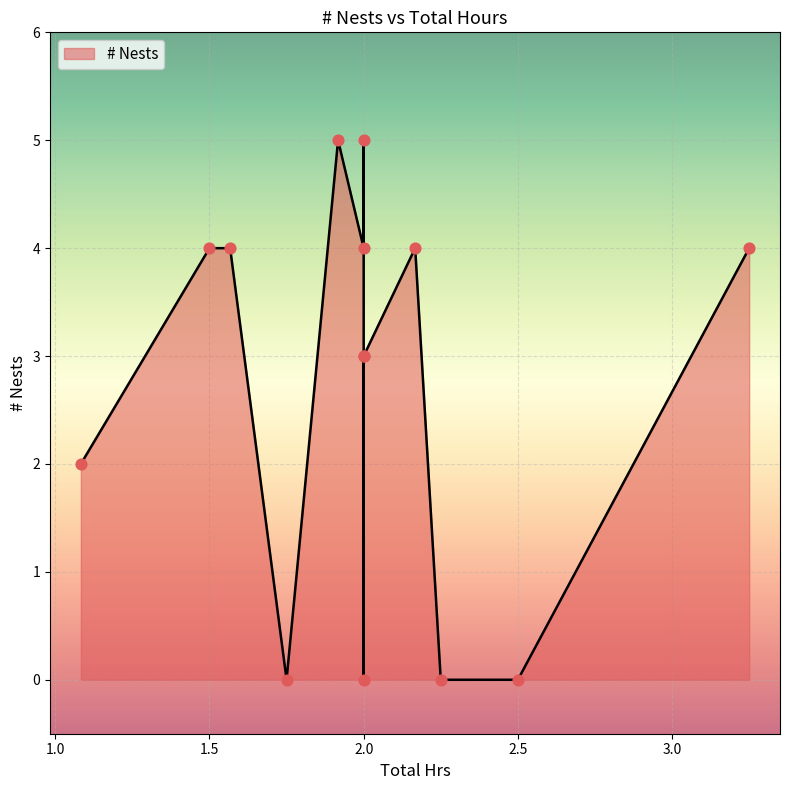

Between 02:00:00 and 02:00:00, which is larger?

02:00:00